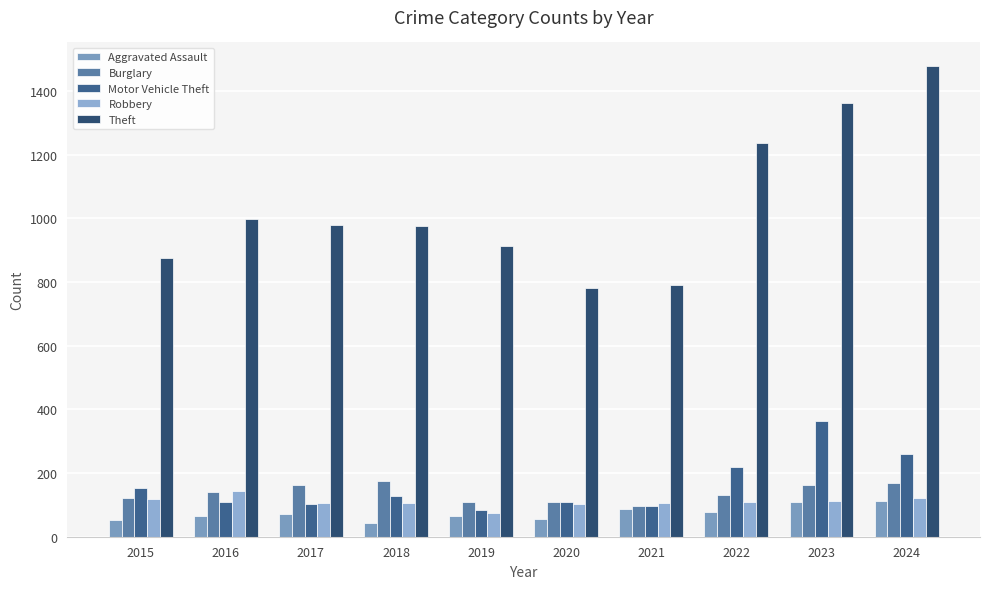

What is the total value across all series at 2017?

1422